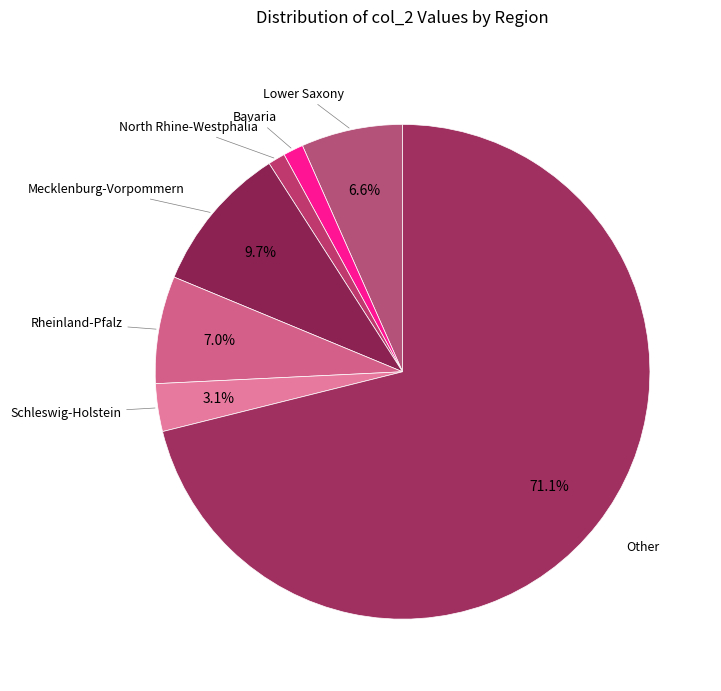

What percentage do Mecklenburg-Vorpommern and Schleswig-Holstein together represent?

12.8%